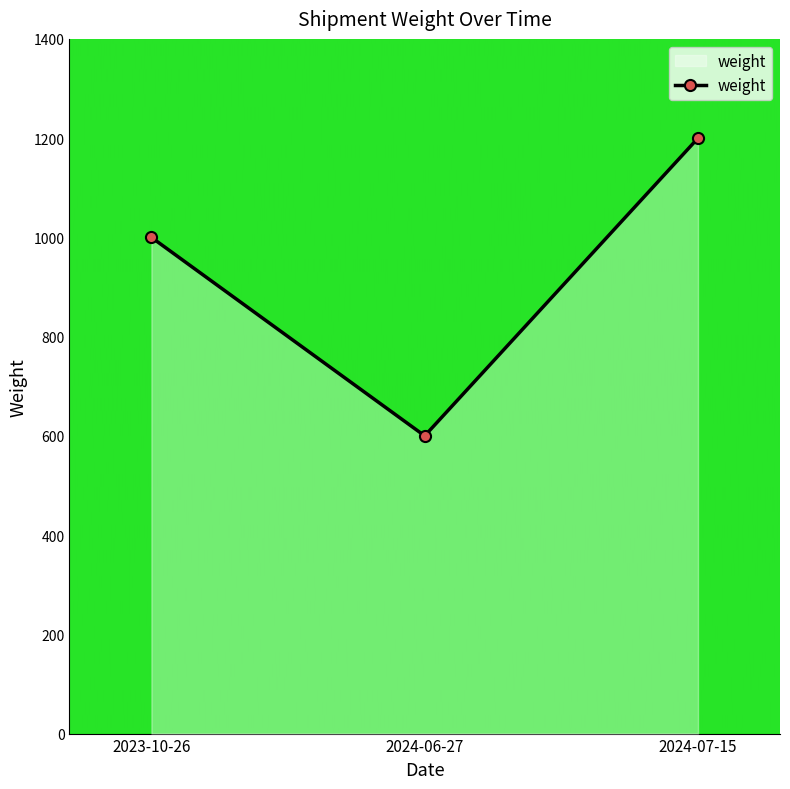

How many lines are shown in the chart?

1